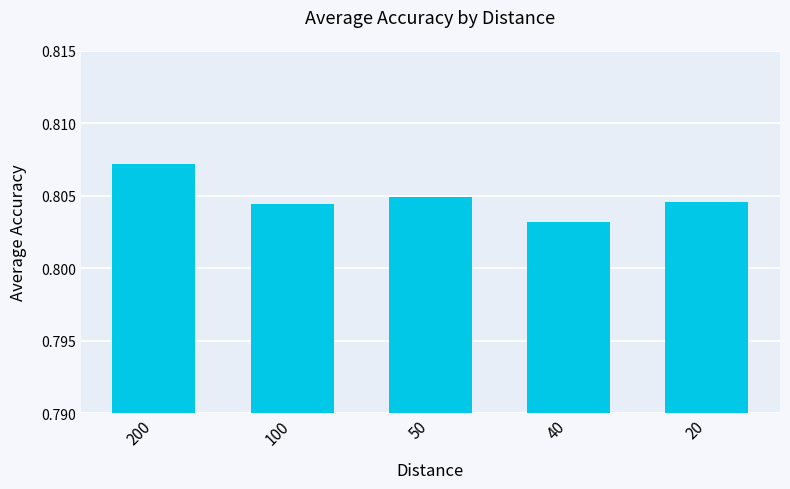

Which category has the lowest value across all series?

40